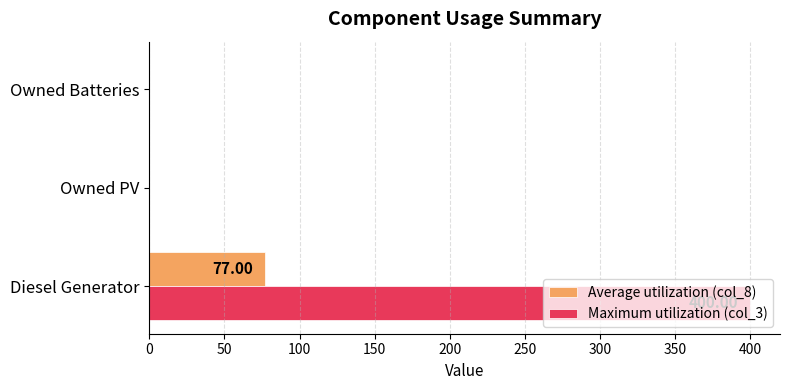

At which category does the chart reach its peak across all series?

Diesel Generator